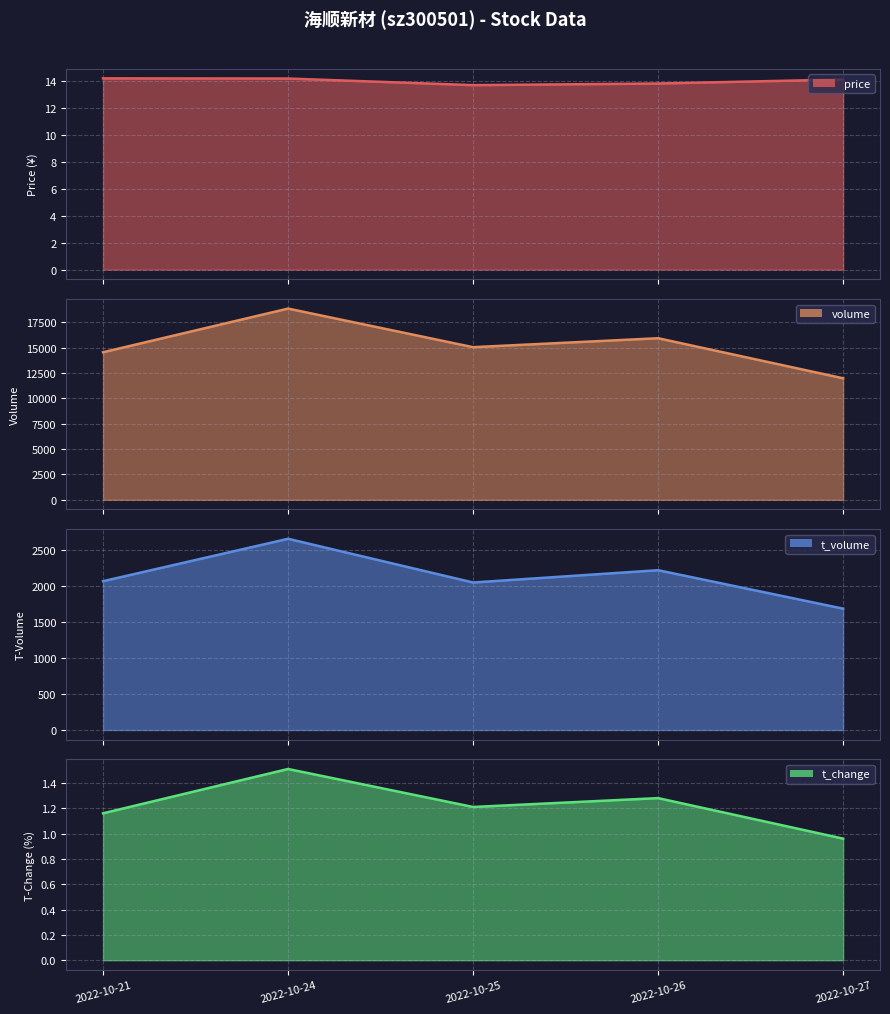

How many lines are shown in the chart?

4